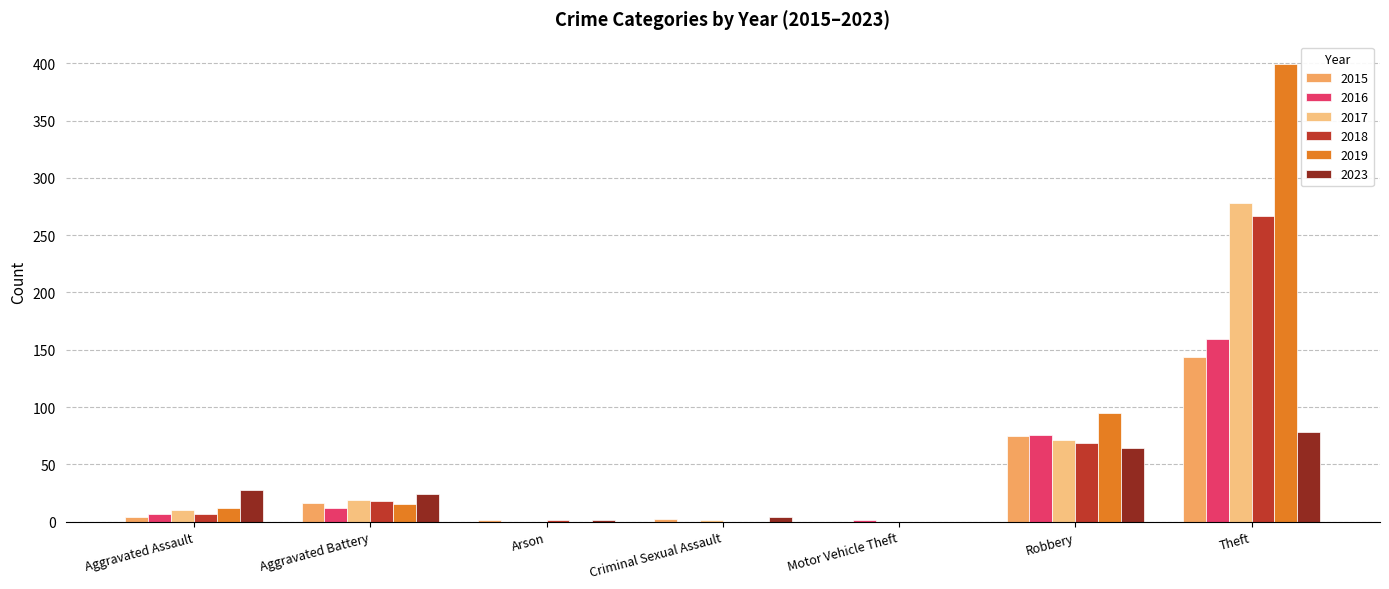

What is the maximum value shown in the chart?

399